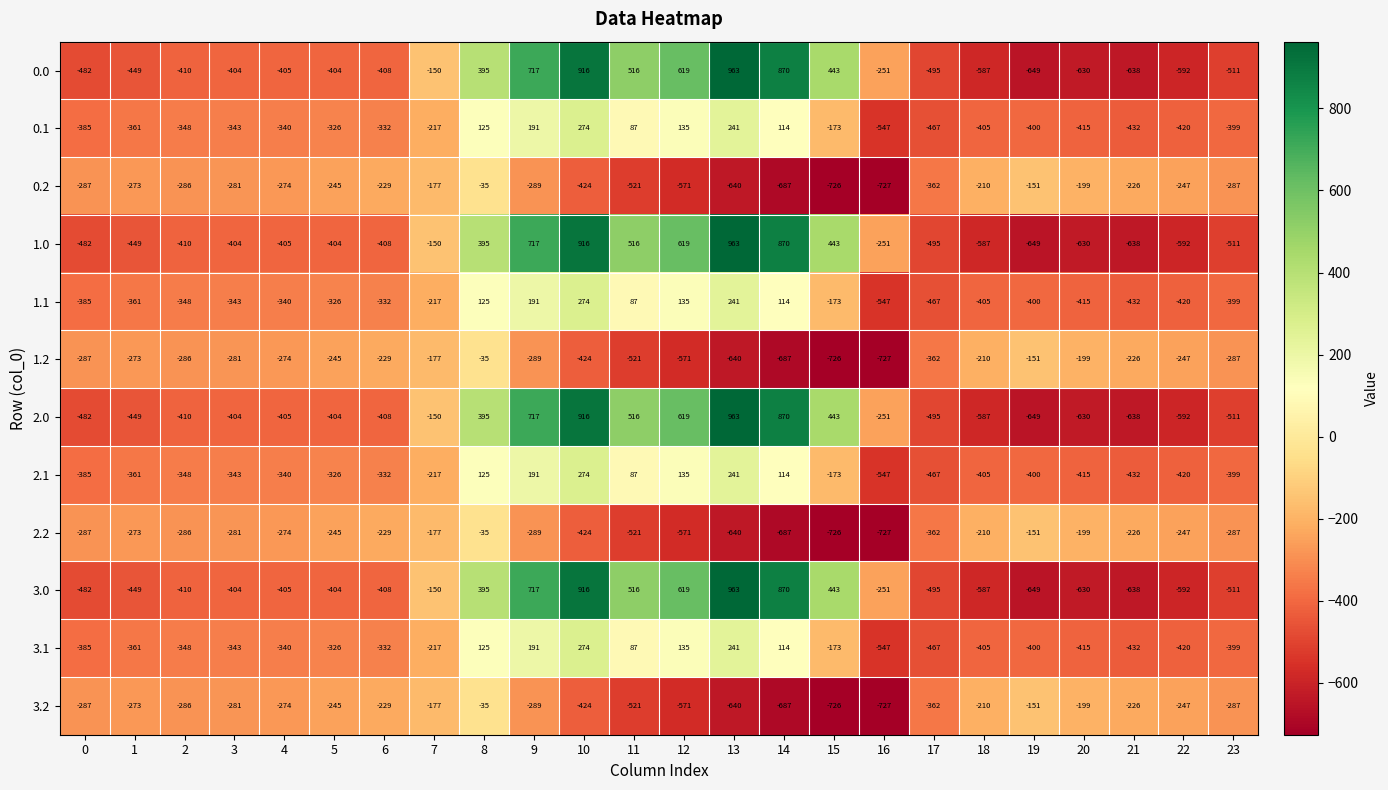

What is the difference between the highest and lowest values at 8?

430